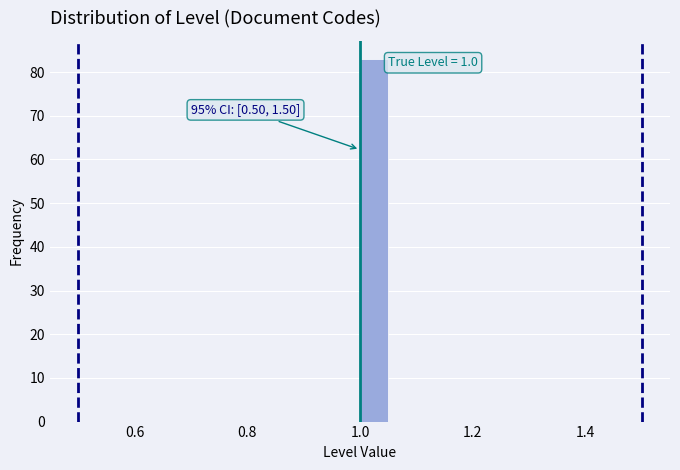

Read against the x-axis, roughly where is the centre of the tallest bar?

1.02